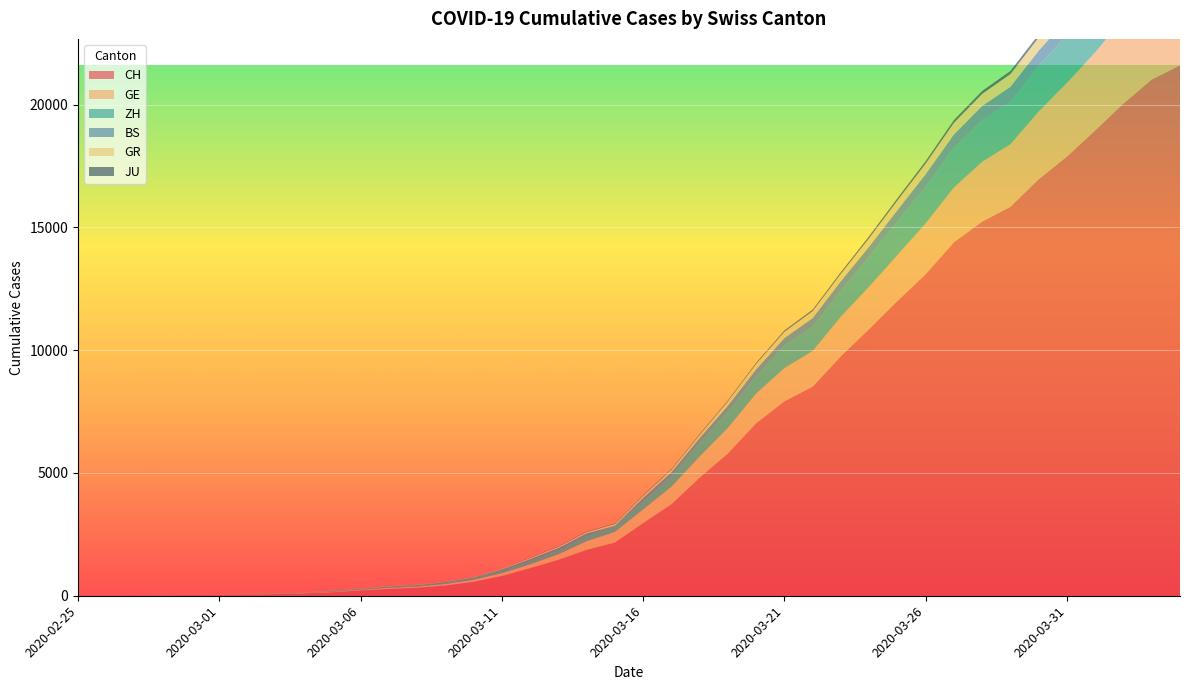

Reading left to right, what are all the values shown in this chart?

CH: 2020-02-25=0	2020-02-26=4	2020-02-27=8	2020-02-28=20	2020-02-29=30	2020-03-01=36	2020-03-02=50	2020-03-03=69	2020-03-04=97	2020-03-05=142	2020-03-06=219	2020-03-07=280	2020-03-08=327	2020-03-09=419	2020-03-10=570	2020-03-11=807	2020-03-12=1125	2020-03-13=1463	2020-03-14=1870	2020-03-15=2165	2020-03-16=2959	2020-03-17=3727	2020-03-18=4807	2020-03-19=5794	2020-03-20=7022	2020-03-21=7918	2020-03-22=8512	2020-03-23=9752	2020-03-24=10858	2020-03-25=12000	2020-03-26=13091	2020-03-27=14394	2020-03-28=15235	2020-03-29=15837	2020-03-30=16957	2020-03-31=17882	2020-04-01=18946	2020-04-02=20040	2020-04-03=21017	2020-04-04=21593
GE: 2020-02-25=0	2020-02-26=1	2020-02-27=1	2020-02-28=5	2020-02-29=9	2020-03-01=10	2020-03-02=11	2020-03-03=14	2020-03-04=16	2020-03-05=20	2020-03-06=30	2020-03-07=43	2020-03-08=45	2020-03-09=60	2020-03-10=80	2020-03-11=114	2020-03-12=155	2020-03-13=227	2020-03-14=351	2020-03-15=435	2020-03-16=556	2020-03-17=710	2020-03-18=863	2020-03-19=1041	2020-03-20=1212	2020-03-21=1350	2020-03-22=1453	2020-03-23=1611	2020-03-24=1729	2020-03-25=1870	2020-03-26=2073	2020-03-27=2231	2020-03-28=2436	2020-03-29=2547	2020-03-30=2761	2020-03-31=3003	2020-04-01=3180	2020-04-02=3469	2020-04-03=3678	2020-04-04=3816
ZH: 2020-02-25=0	2020-02-26=0	2020-02-27=2	2020-02-28=2	2020-02-29=6	2020-03-01=7	2020-03-02=10	2020-03-03=13	2020-03-04=15	2020-03-05=23	2020-03-06=29	2020-03-07=34	2020-03-08=40	2020-03-09=49	2020-03-10=62	2020-03-11=101	2020-03-12=140	2020-03-13=163	2020-03-14=218	2020-03-15=250	2020-03-16=326	2020-03-17=429	2020-03-18=568	2020-03-19=679	2020-03-20=711	2020-03-21=925	2020-03-22=984	2020-03-23=1073	2020-03-24=1221	2020-03-25=1368	2020-03-26=1500	2020-03-27=1627	2020-03-28=1701	2020-03-29=1733	2020-03-30=1859	2020-03-31=1947	2020-04-01=2136	2020-04-02=2300	2020-04-03=2428	2020-04-04=2461
BS: 2020-02-25=0	2020-02-26=0	2020-02-27=1	2020-02-28=1	2020-02-29=1	2020-03-01=1	2020-03-02=1	2020-03-03=3	2020-03-04=3	2020-03-05=8	2020-03-06=15	2020-03-07=21	2020-03-08=24	2020-03-09=28	2020-03-10=33	2020-03-11=49	2020-03-12=73	2020-03-13=92	2020-03-14=100	2020-03-15=0	2020-03-16=143	2020-03-17=164	2020-03-18=181	2020-03-19=220	2020-03-20=270	2020-03-21=297	2020-03-22=356	2020-03-23=374	2020-03-24=410	2020-03-25=462	2020-03-26=501	2020-03-27=530	2020-03-28=569	2020-03-29=605	2020-03-30=617	2020-03-31=653	2020-04-01=687	2020-04-02=714	2020-04-03=754	2020-04-04=767
GR: 2020-02-25=0	2020-02-26=2	2020-02-27=2	2020-02-28=6	2020-02-29=6	2020-03-01=6	2020-03-02=9	2020-03-03=9	2020-03-04=12	2020-03-05=14	2020-03-06=16	2020-03-07=17	2020-03-08=18	2020-03-09=18	2020-03-10=22	2020-03-11=31	2020-03-12=43	2020-03-13=53	2020-03-14=56	2020-03-15=71	2020-03-16=84	2020-03-17=101	2020-03-18=128	2020-03-19=182	2020-03-20=226	2020-03-21=258	2020-03-22=284	2020-03-23=300	2020-03-24=343	2020-03-25=393	2020-03-26=433	2020-03-27=474	2020-03-28=495	2020-03-29=519	2020-03-30=535	2020-03-31=547	2020-04-01=592	2020-04-02=622	2020-04-03=649	2020-04-04=657
JU: 2020-02-25=0	2020-02-26=0	2020-02-27=1	2020-02-28=1	2020-02-29=1	2020-03-01=1	2020-03-02=1	2020-03-03=2	2020-03-04=2	2020-03-05=4	2020-03-06=4	2020-03-07=5	2020-03-08=5	2020-03-09=7	2020-03-10=7	2020-03-11=7	2020-03-12=12	2020-03-13=17	2020-03-14=18	2020-03-15=19	2020-03-16=25	2020-03-17=29	2020-03-18=32	2020-03-19=36	2020-03-20=44	2020-03-21=54	2020-03-22=61	2020-03-23=69	2020-03-24=82	2020-03-25=92	2020-03-26=100	2020-03-27=114	2020-03-28=119	2020-03-29=127	2020-03-30=128	2020-03-31=140	2020-04-01=145	2020-04-02=149	2020-04-03=149	2020-04-04=154